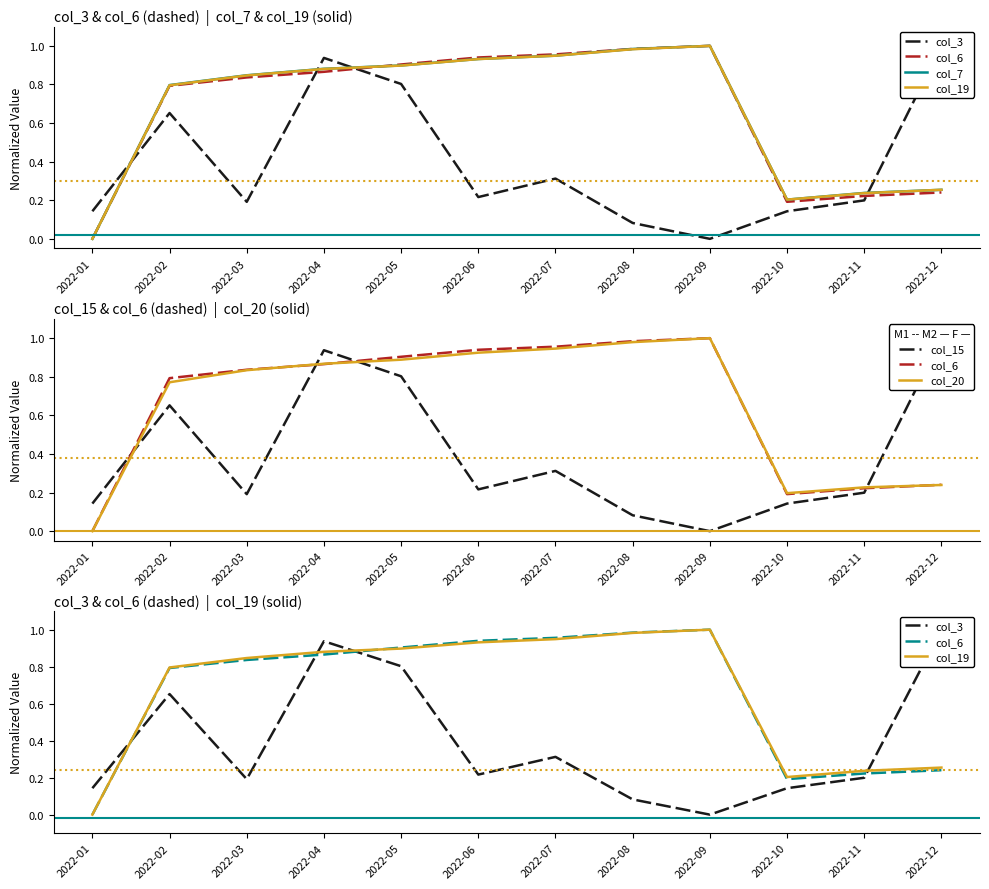

Which category has the highest value in the col_7 series?

2022-09